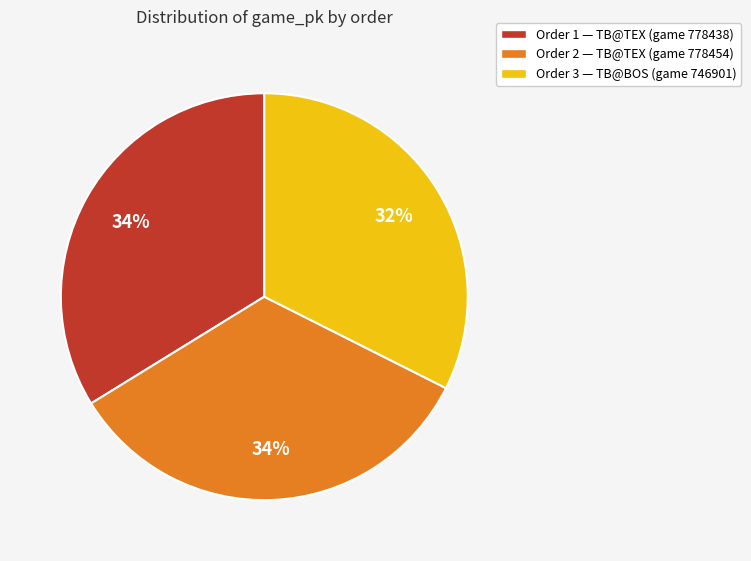

To the nearest percent, what is the average slice percentage?

33%